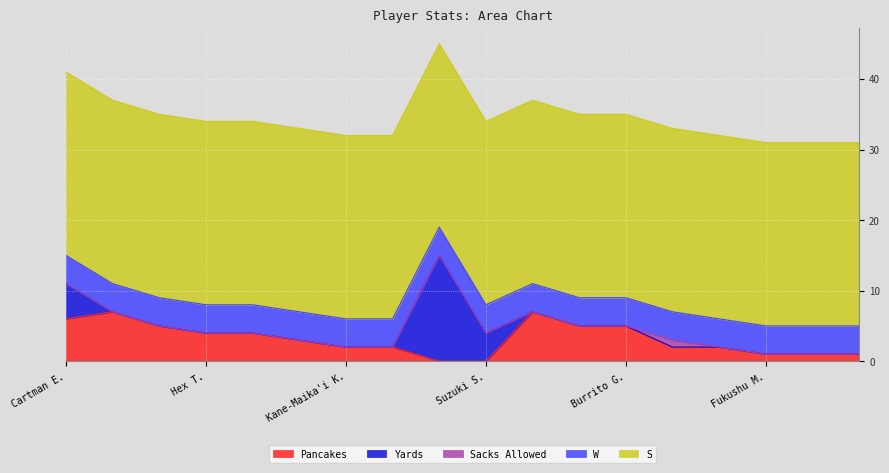

Reading left to right, what are all the values shown in this chart?

Pancakes: 6	7	5	4	4	3	2	2	0	0	7	5	5	2	2	1	1	1
Yards: 5	0	0	0	0	0	0	0	15	4	0	0	0	0	0	0	0	0
Sacks Allowed: 0	0	0	0	0	0	0	0	0	0	0	0	0	1	0	0	0	0
W: 4	4	4	4	4	4	4	4	4	4	4	4	4	4	4	4	4	4
S: 26	26	26	26	26	26	26	26	26	26	26	26	26	26	26	26	26	26